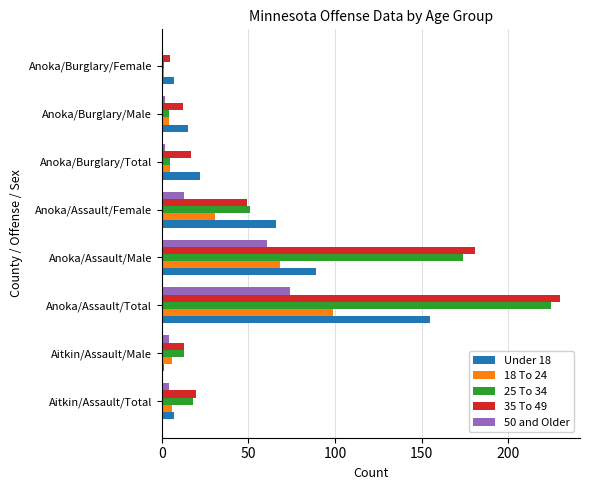

The 50 and Older series shows 13 at Anoka/Assault/Female. True or false?

True